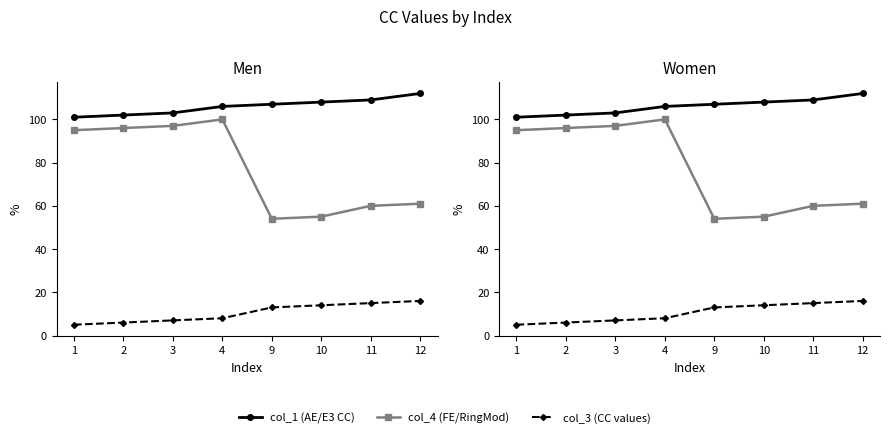

What is the difference between the maximum and second lowest values in the col_4 (FE/RingMod) series?

45